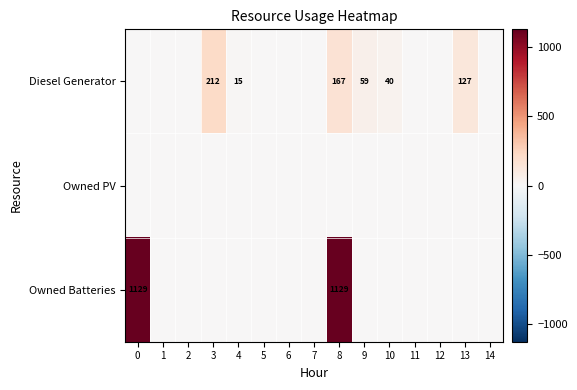

The Diesel Generator series shows 83 at 9. True or false?

False